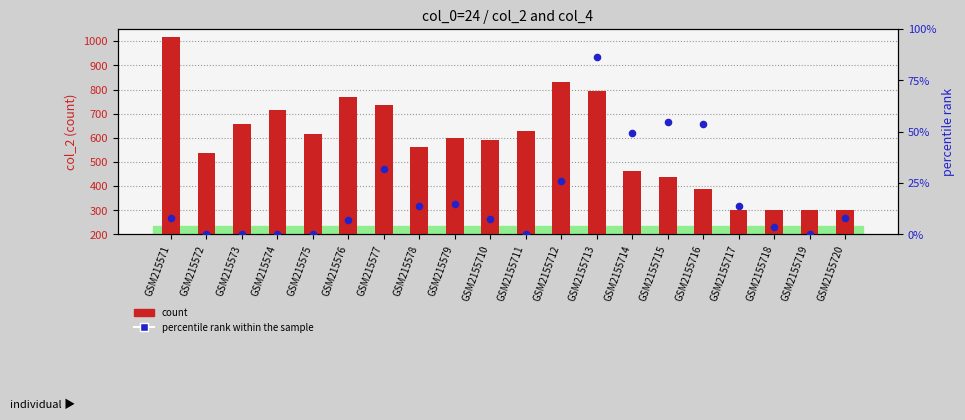

At which category is the sum across all series the highest?

GSM215571